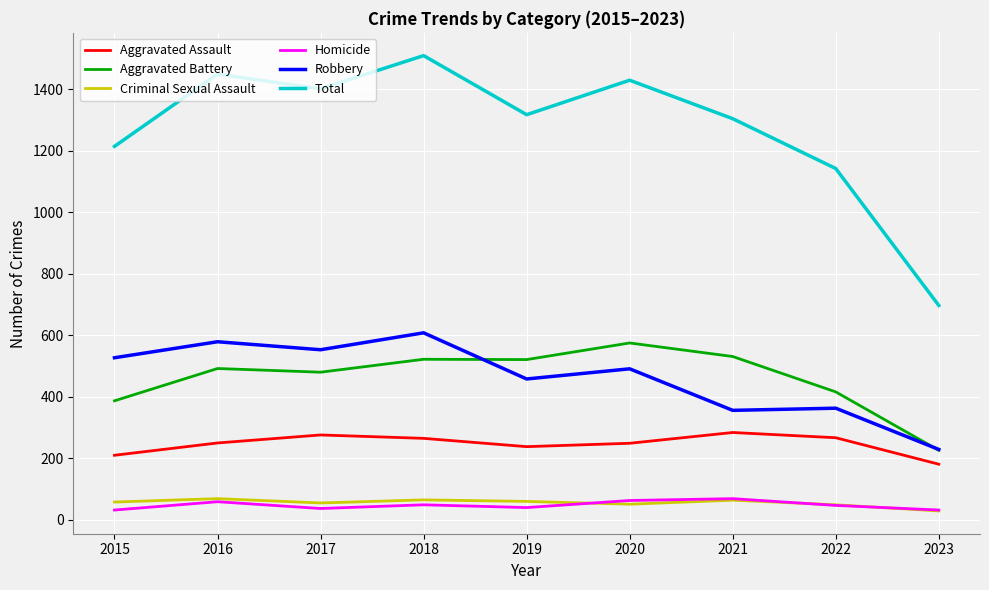

Which series changed the most between 2017 and 2019?

Robbery